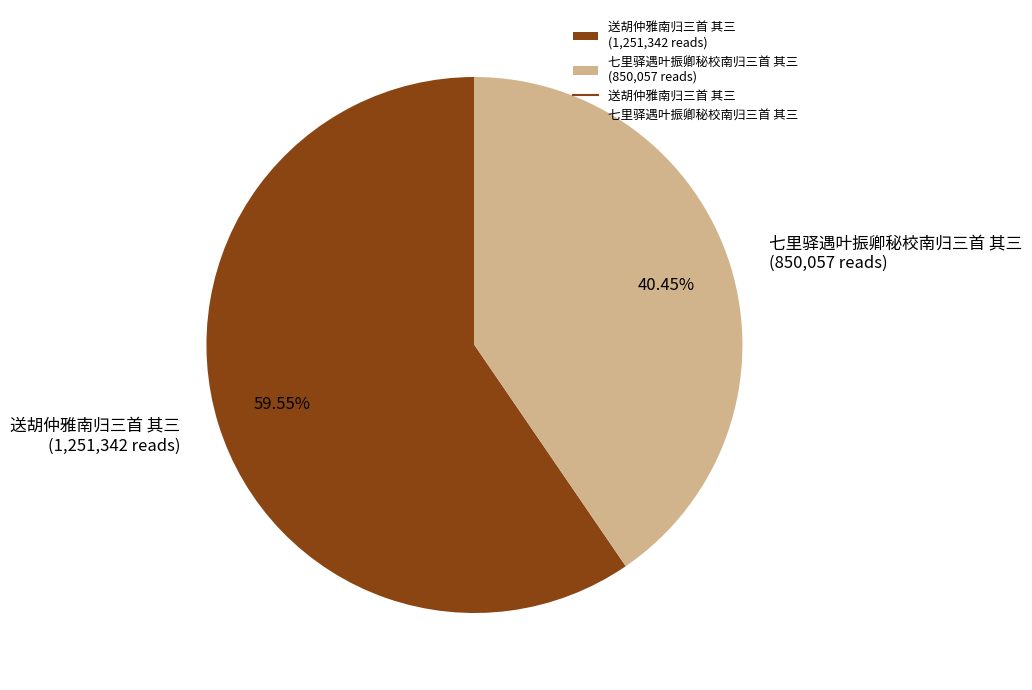

Between 送胡仲雅南归三首 其三 and 七里驿遇叶振卿秘校南归三首 其三, which is larger?

送胡仲雅南归三首 其三